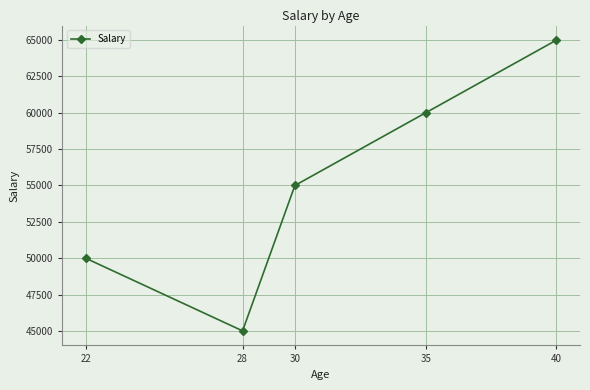

Reading left to right, extract all data points from this chart.

22=50000	28=45000	30=55000	35=60000	40=65000